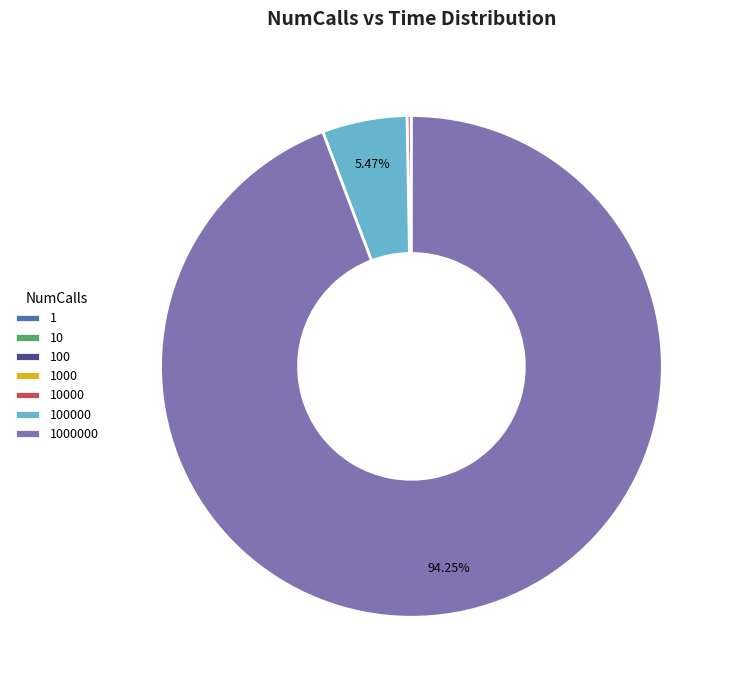

Does any single category account for the majority?

Yes